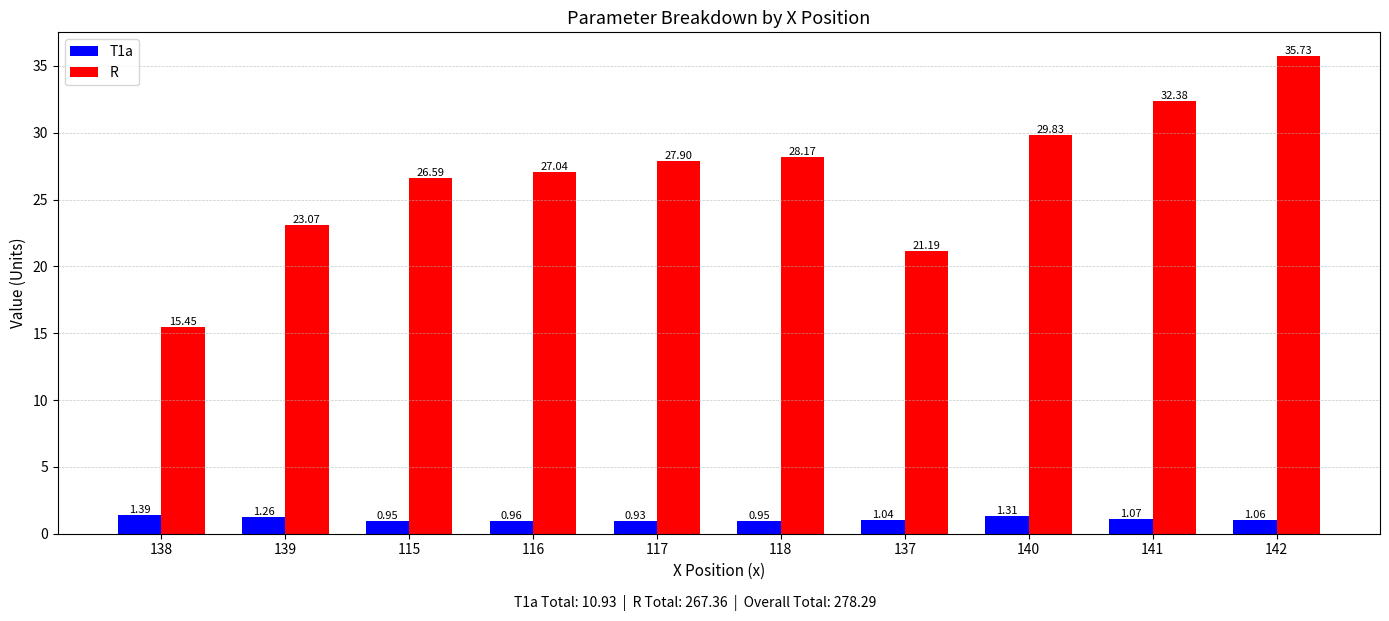

What position from the left is 115?

3